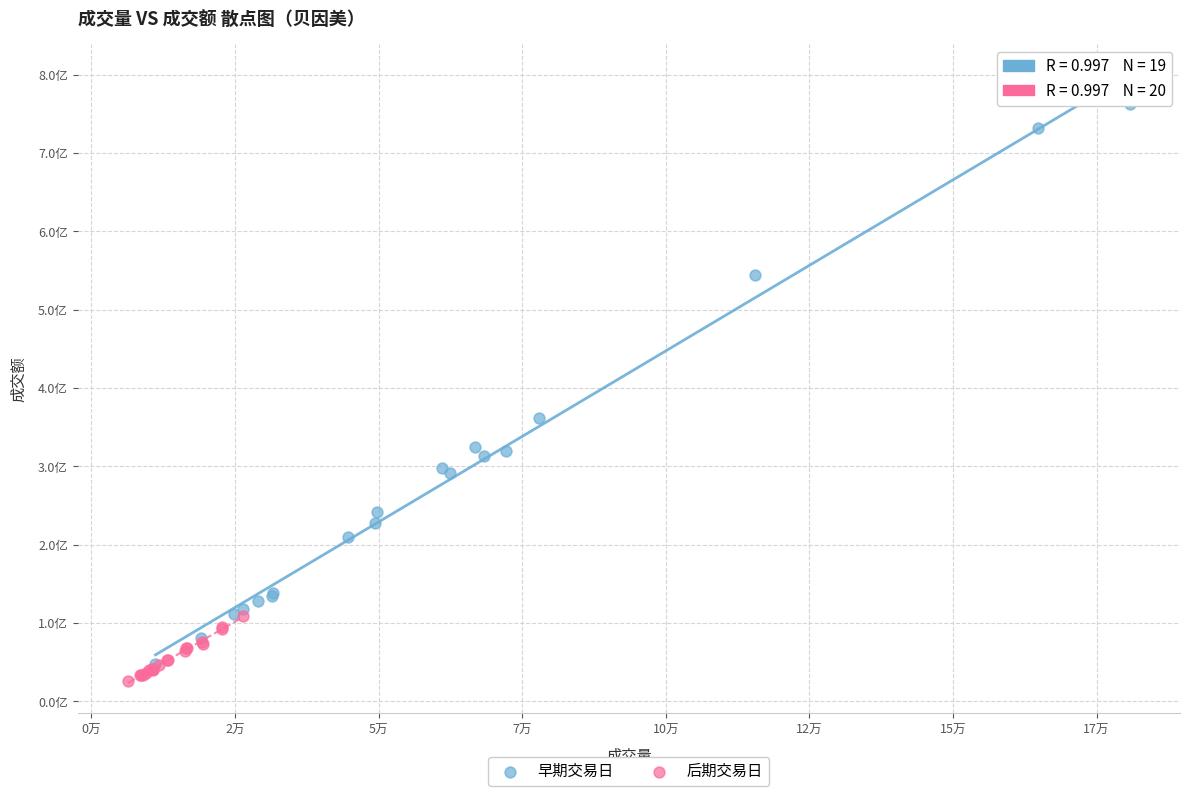

Which series has the widest spread of Y values?

早期交易日